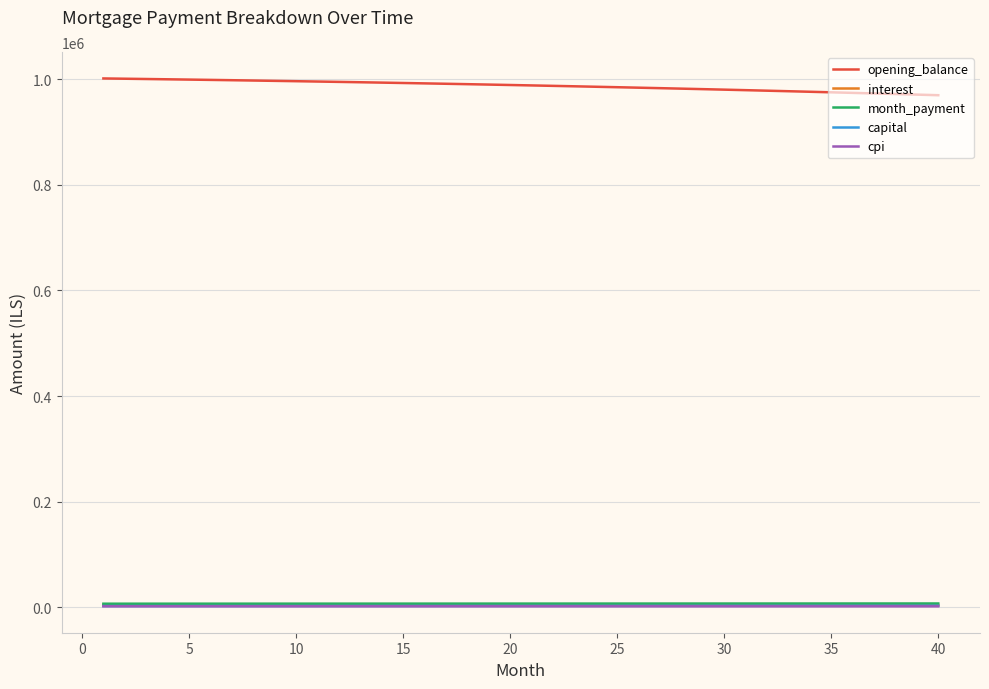

True or false: interest and opening_balance intersect in this chart.

False